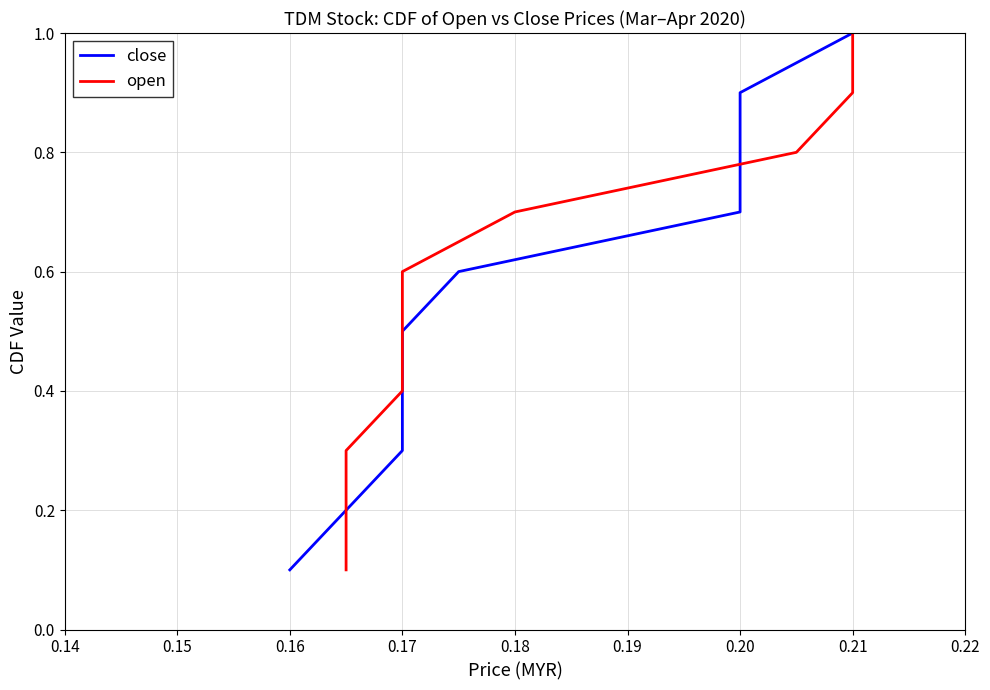

The close series shows 0.4 at 0.17. True or false?

False